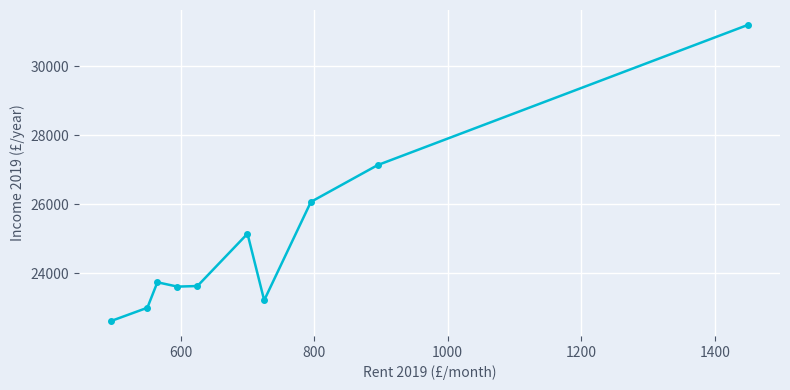

What is the difference between the second highest and second lowest values?

4138